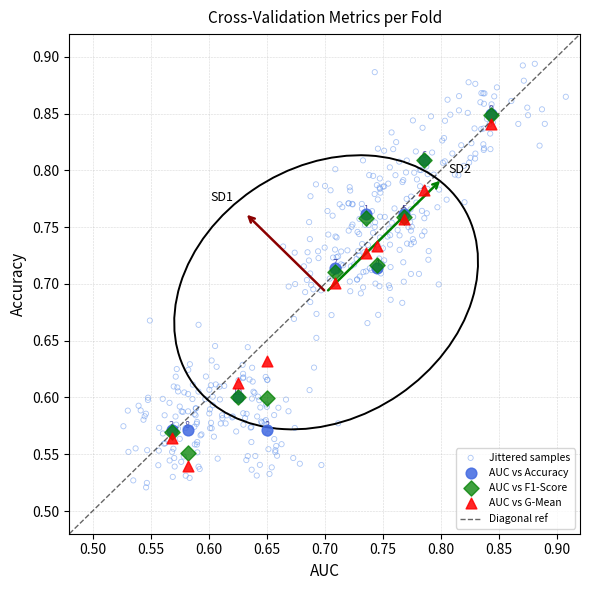

Which series contains the highest Y value?

Jittered samples